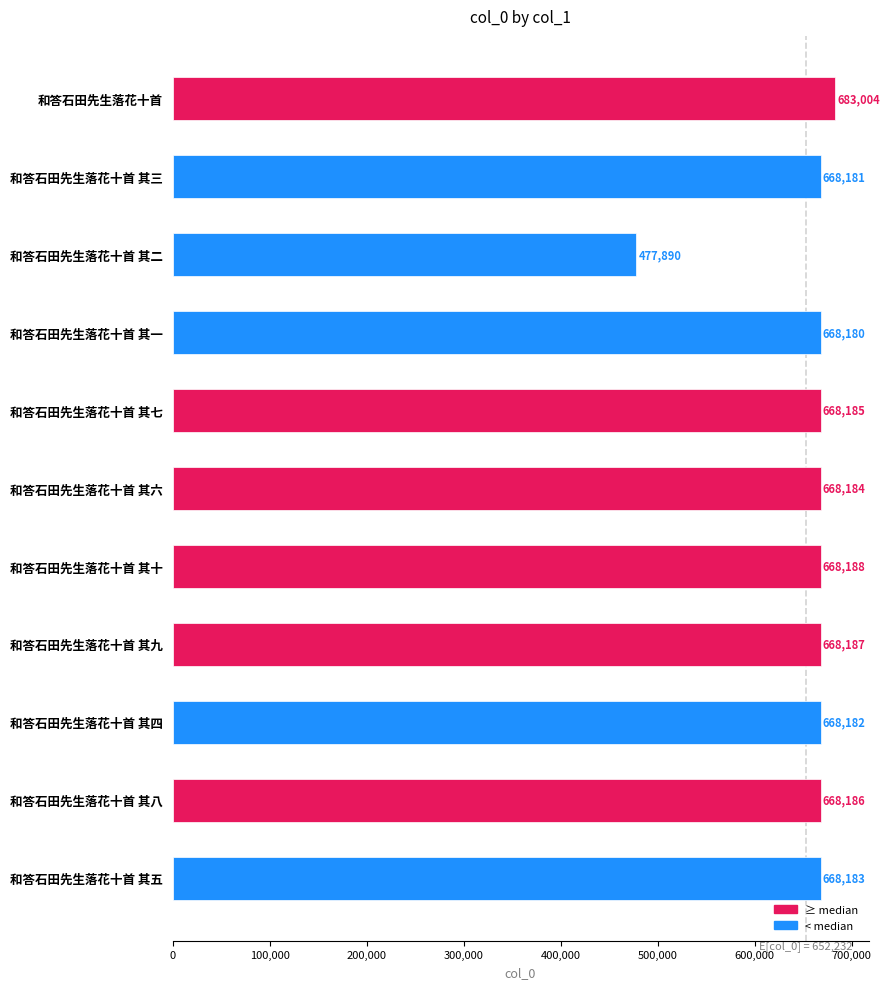

Does the chart contain stacked bars?

No